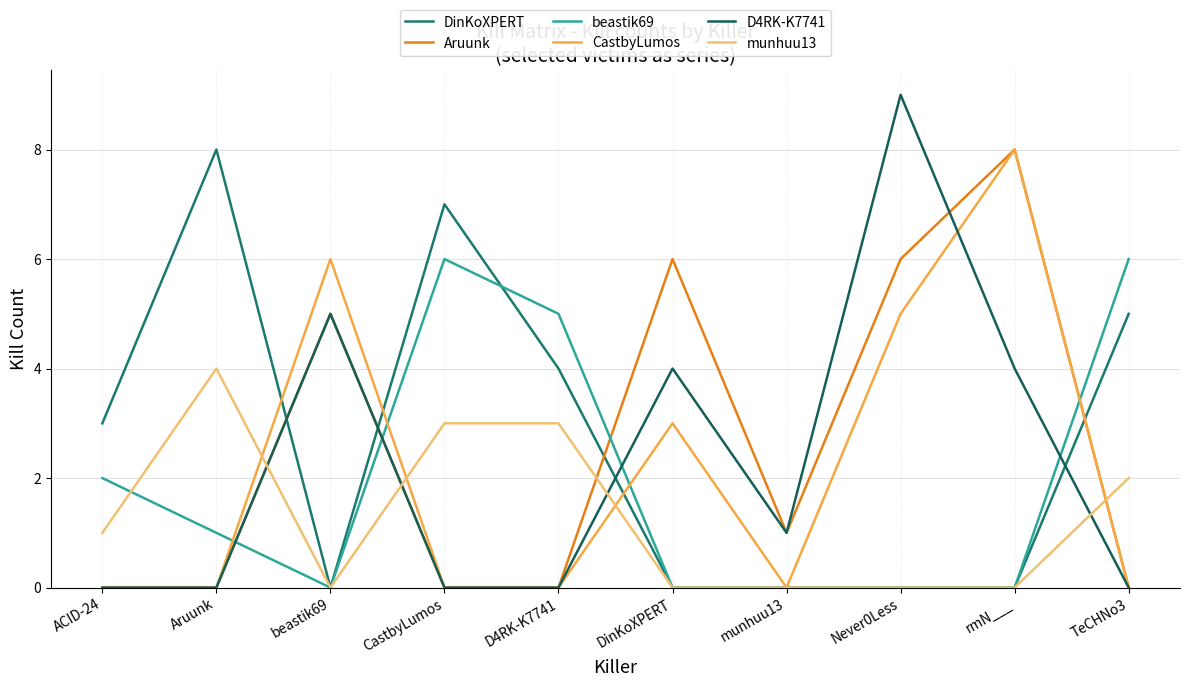

Which label corresponds to the smallest value in the chart?

beastik69